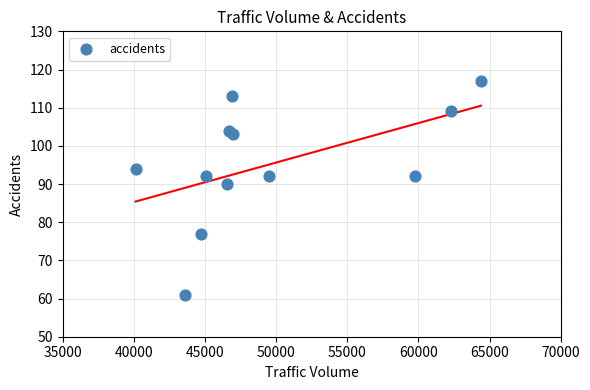

What is the range of X values (max minus min)?

24277